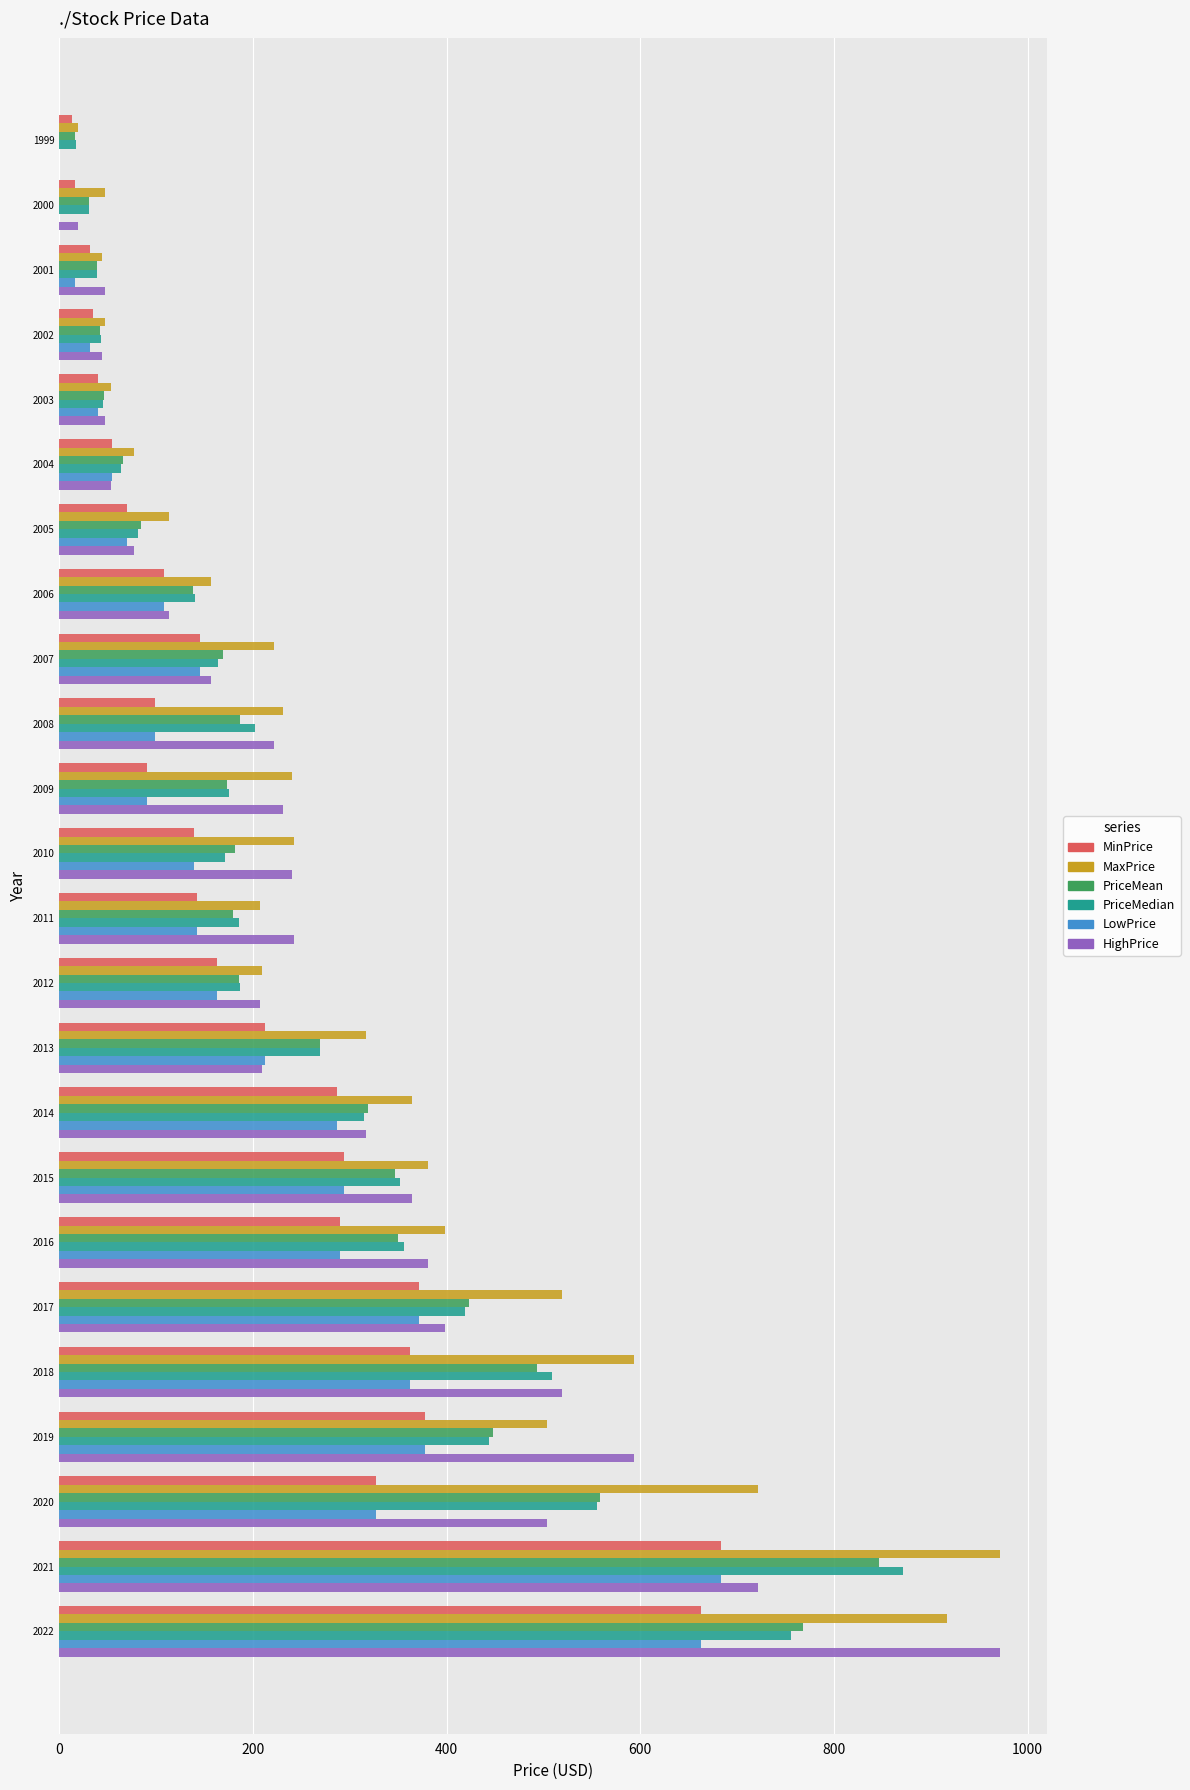

Which category has the highest value in the PriceMedian series?

2021